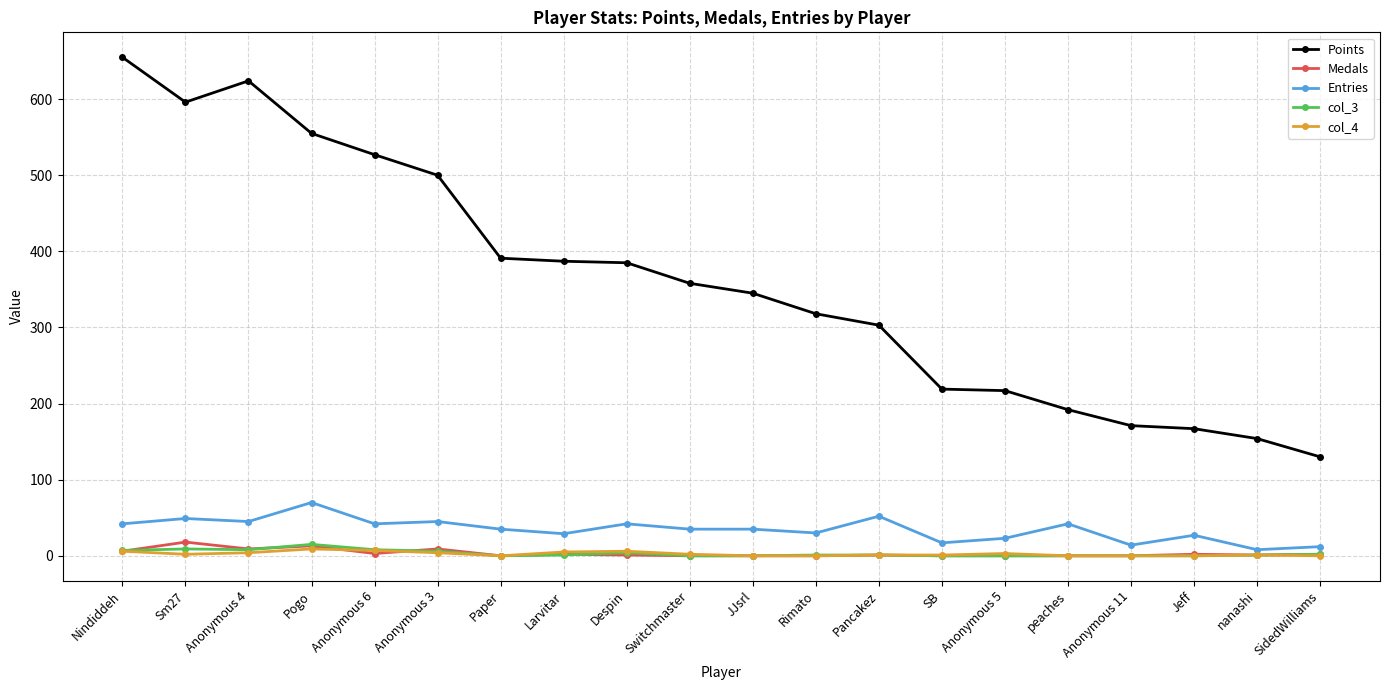

What is the spread (max minus min) of values at Switchmaster?

358